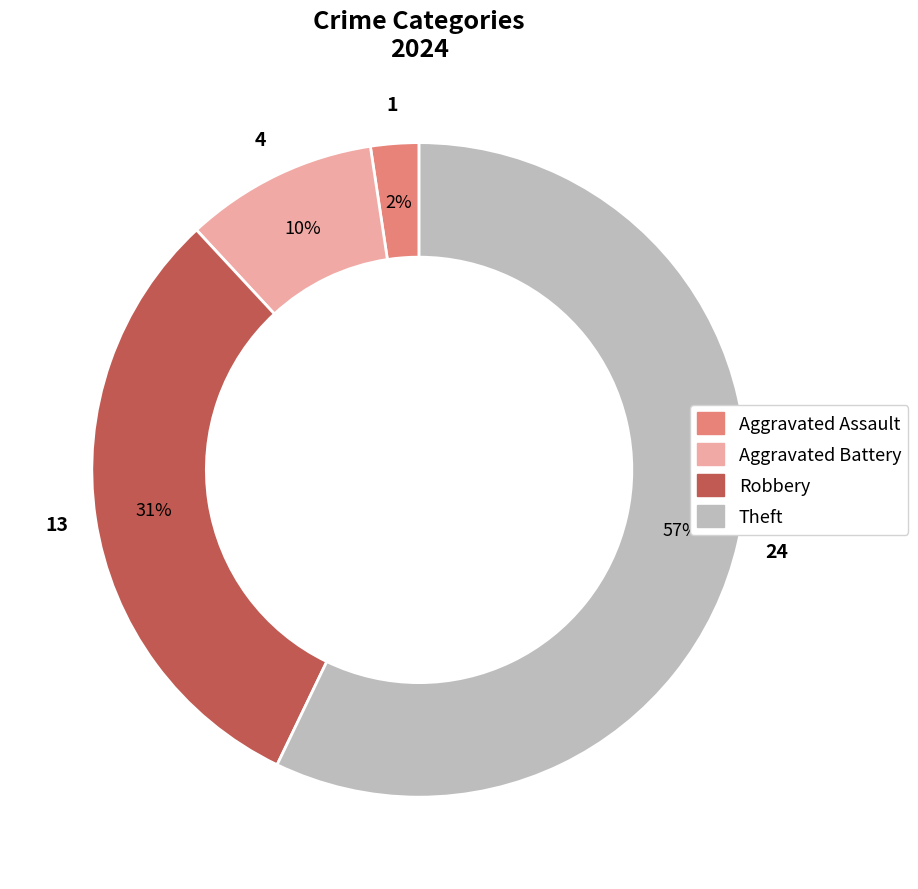

Which slice is the smallest?

Aggravated Assault